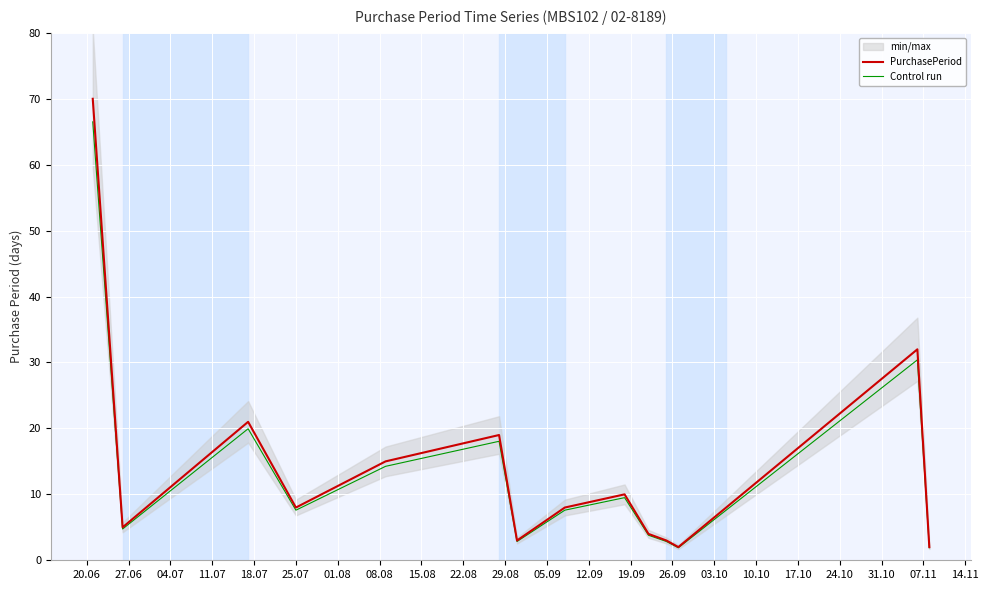

At how many categories does at least one series exceed 17?

4